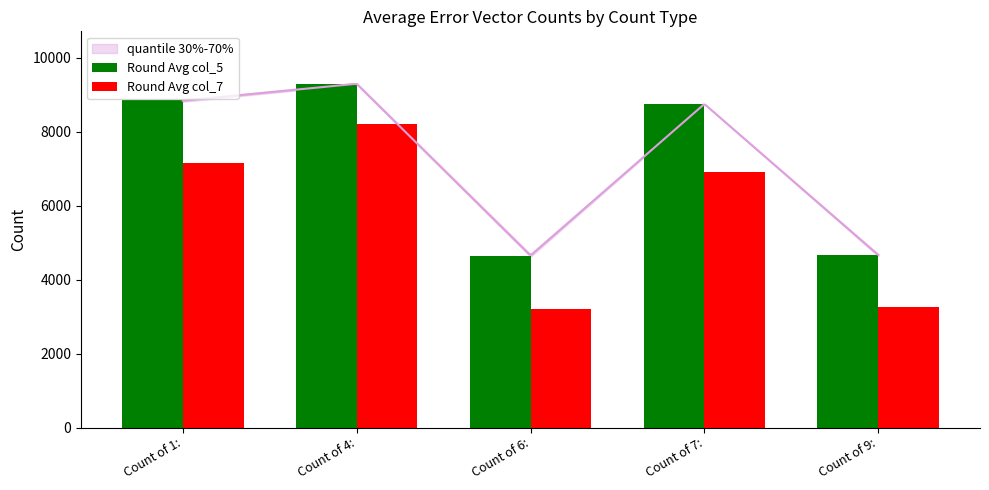

What is the label of the 1st bar from the right?

Count of 9: